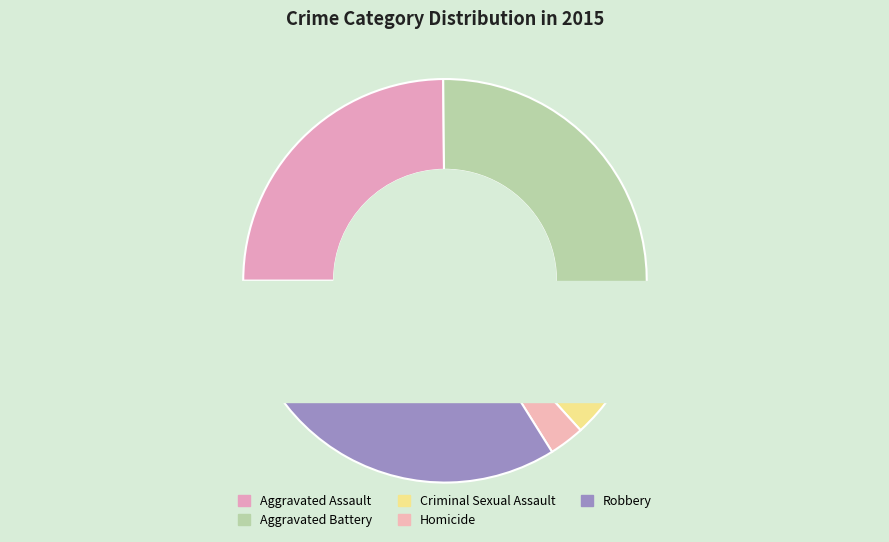

Rank the categories by value from highest to lowest.

Aggravated Battery, Robbery, Aggravated Assault, Criminal Sexual Assault, Homicide